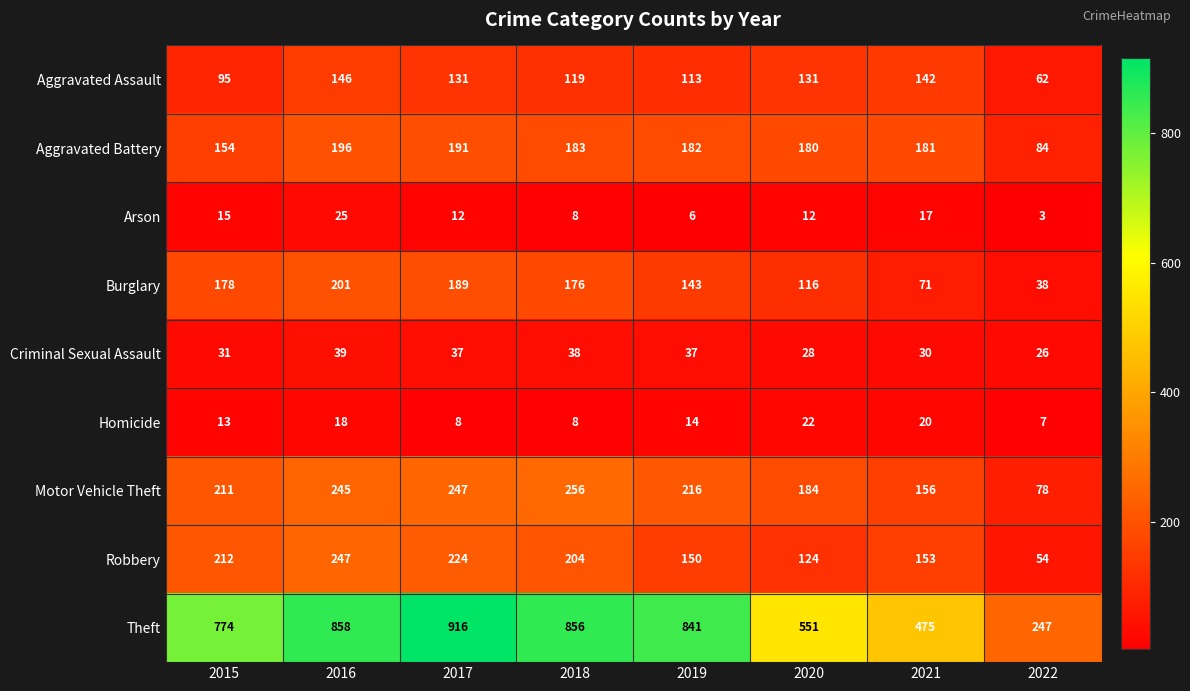

Rank the series at 2015 from highest to lowest value.

Theft, Robbery, Motor Vehicle Theft, Burglary, Aggravated Battery, Aggravated Assault, Criminal Sexual Assault, Arson, Homicide